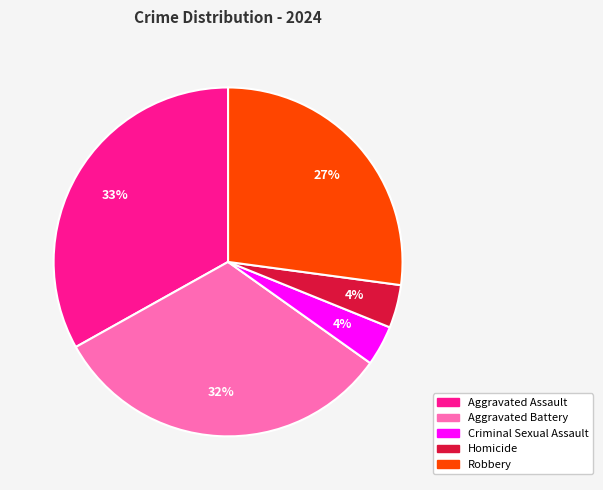

How many slices are in this pie chart?

5